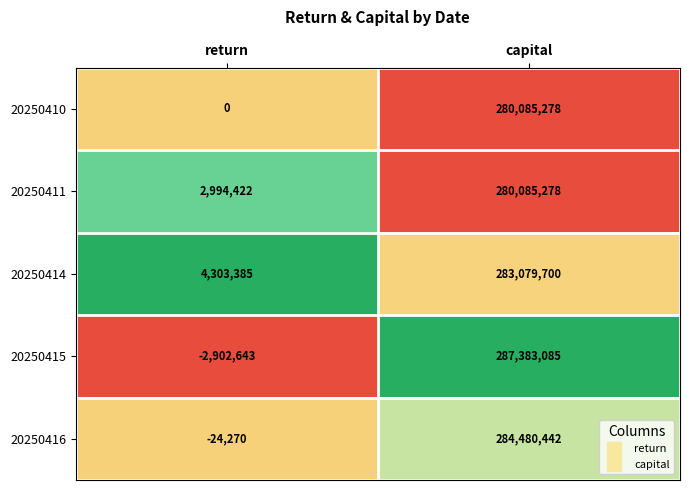

Where is 20250410 nearest to the value 140042639?

return